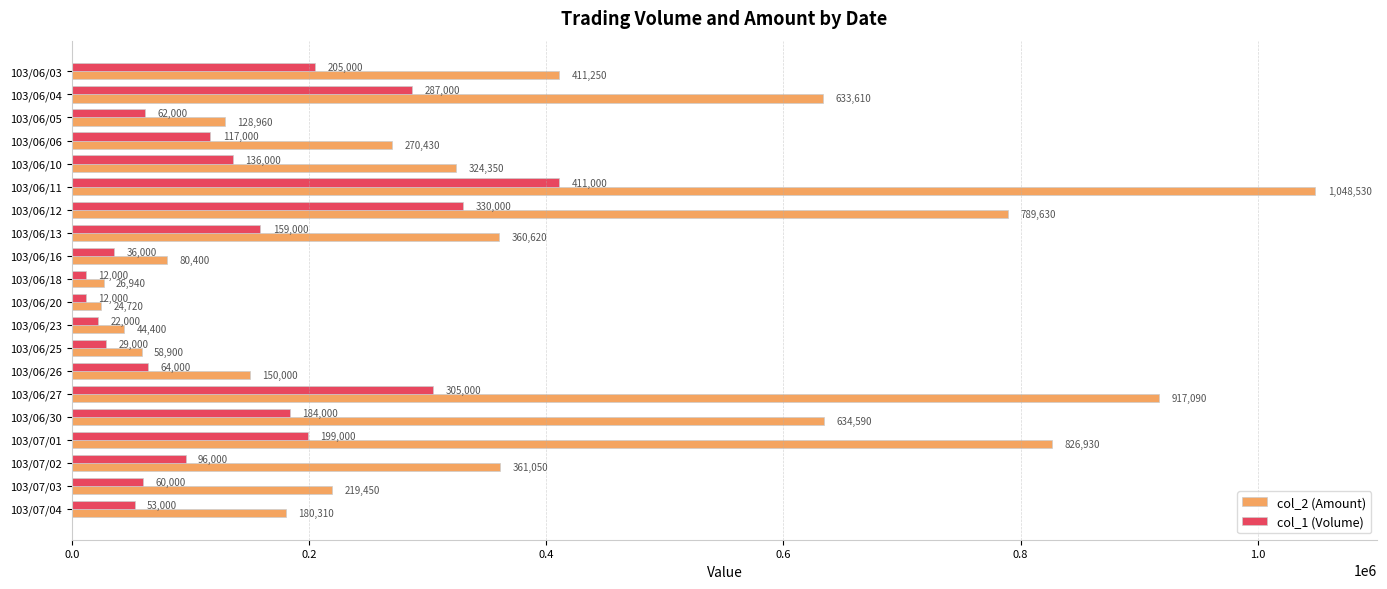

What is the smallest value displayed?

12000